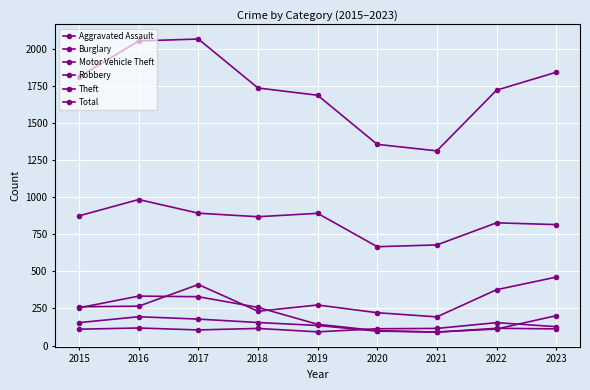

Does the chart have visible grid lines?

Yes